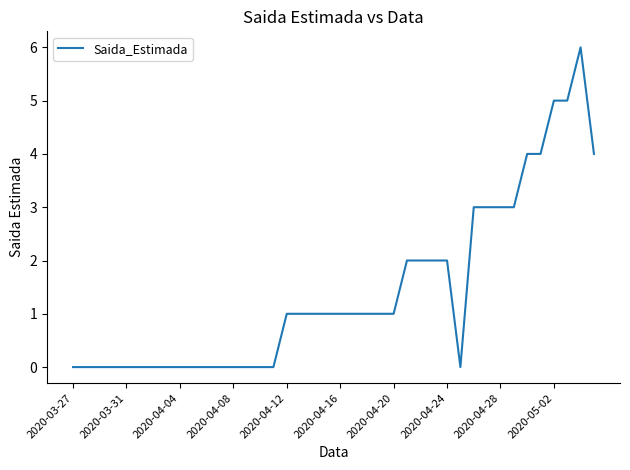

What is the difference between the maximum and minimum values?

6